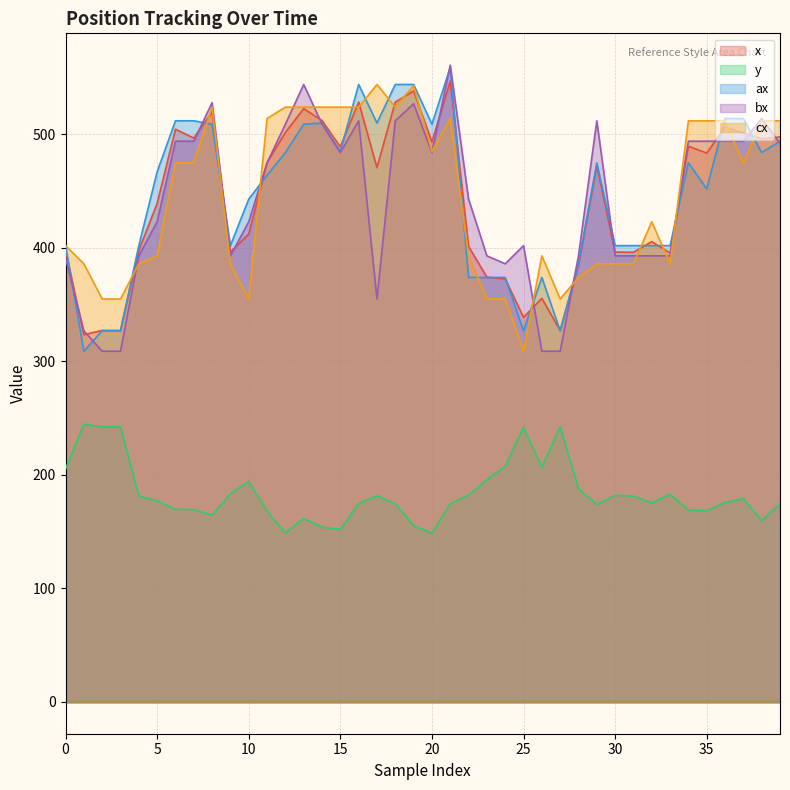

Is it true that ax equals 327.0 at 27?

True